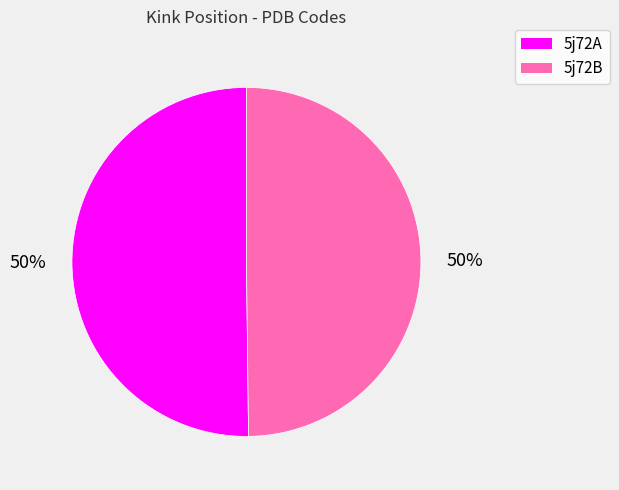

To the nearest percent, what percentage of the pie is 5j72B?

50%